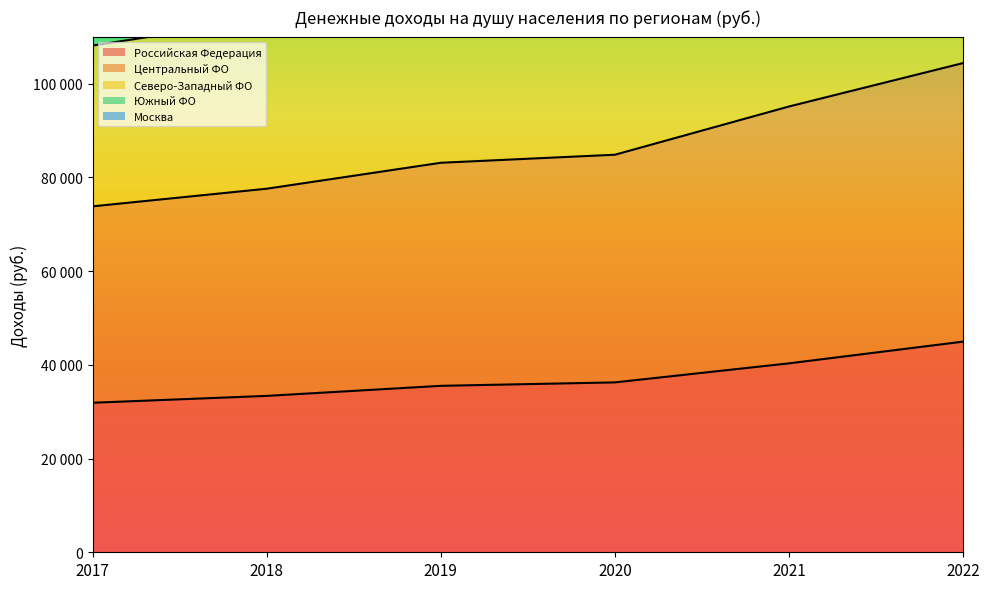

What is the value of the Москва point at the 1st from the left?

73794